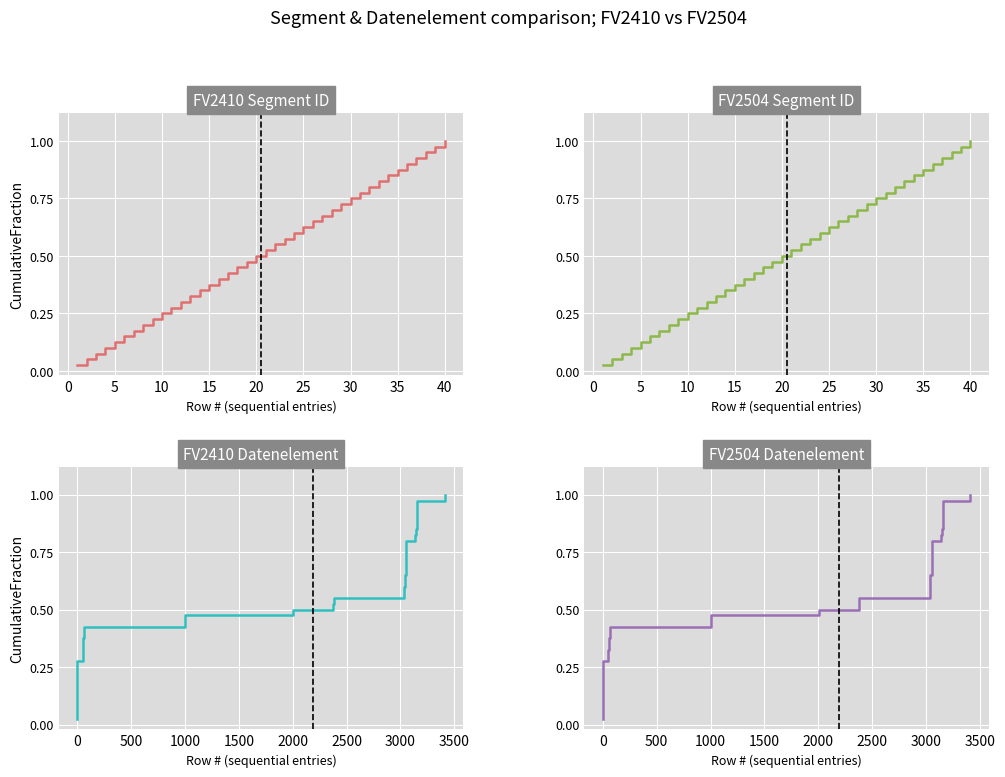

Is this an area chart (filled region under the line)?

No